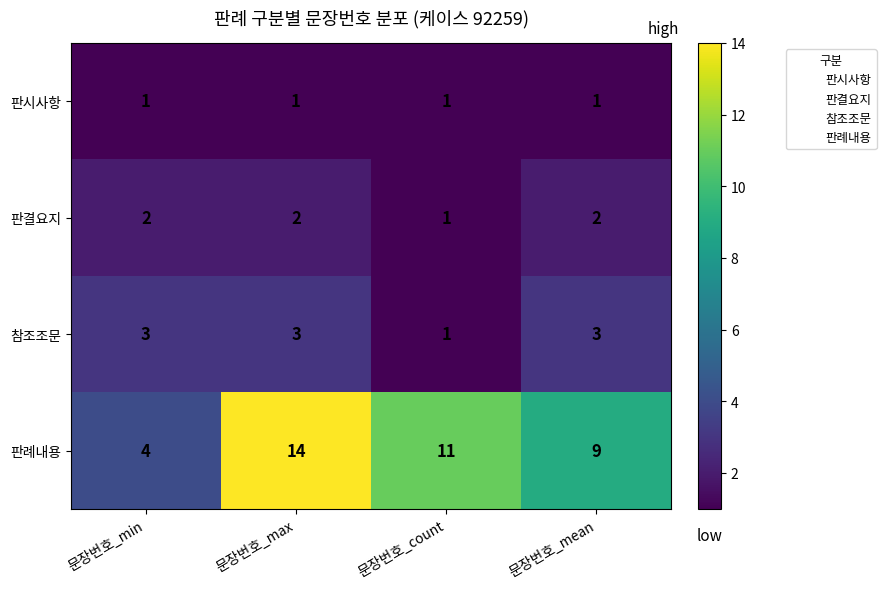

How many categories are shown in the chart?

4